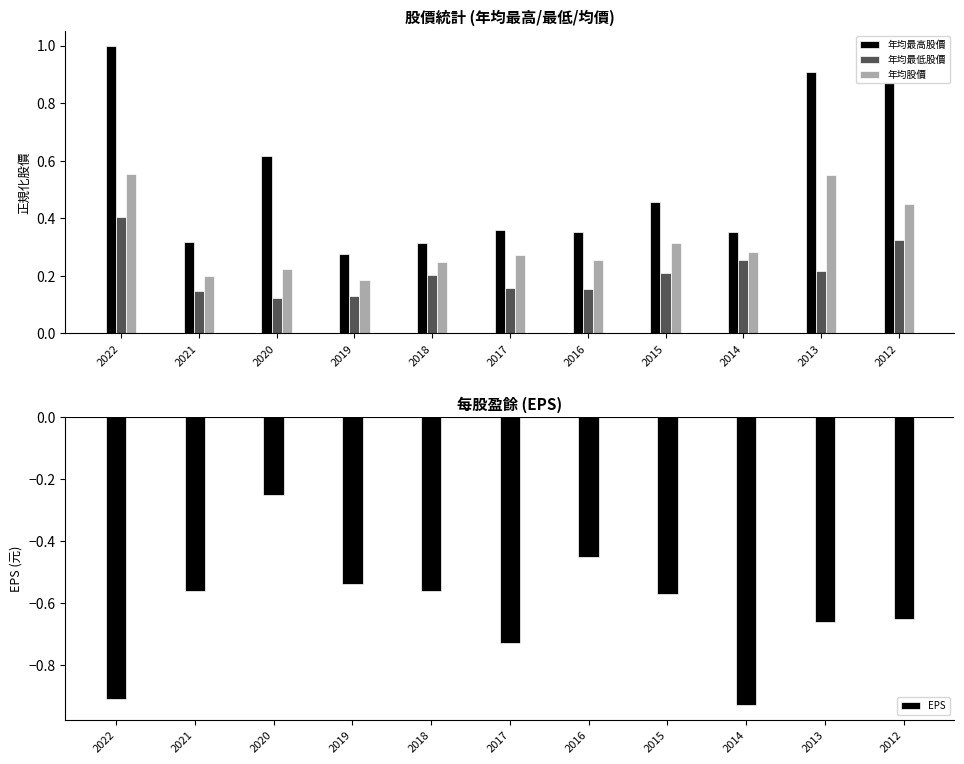

What is the smallest value displayed?

-0.9